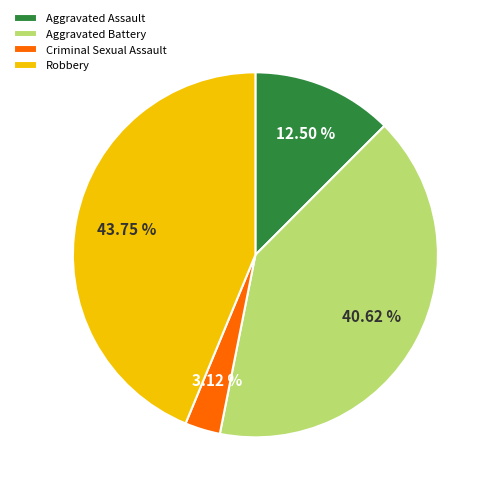

Approximately how many times larger is the value at Aggravated Battery compared to Robbery?

0.9